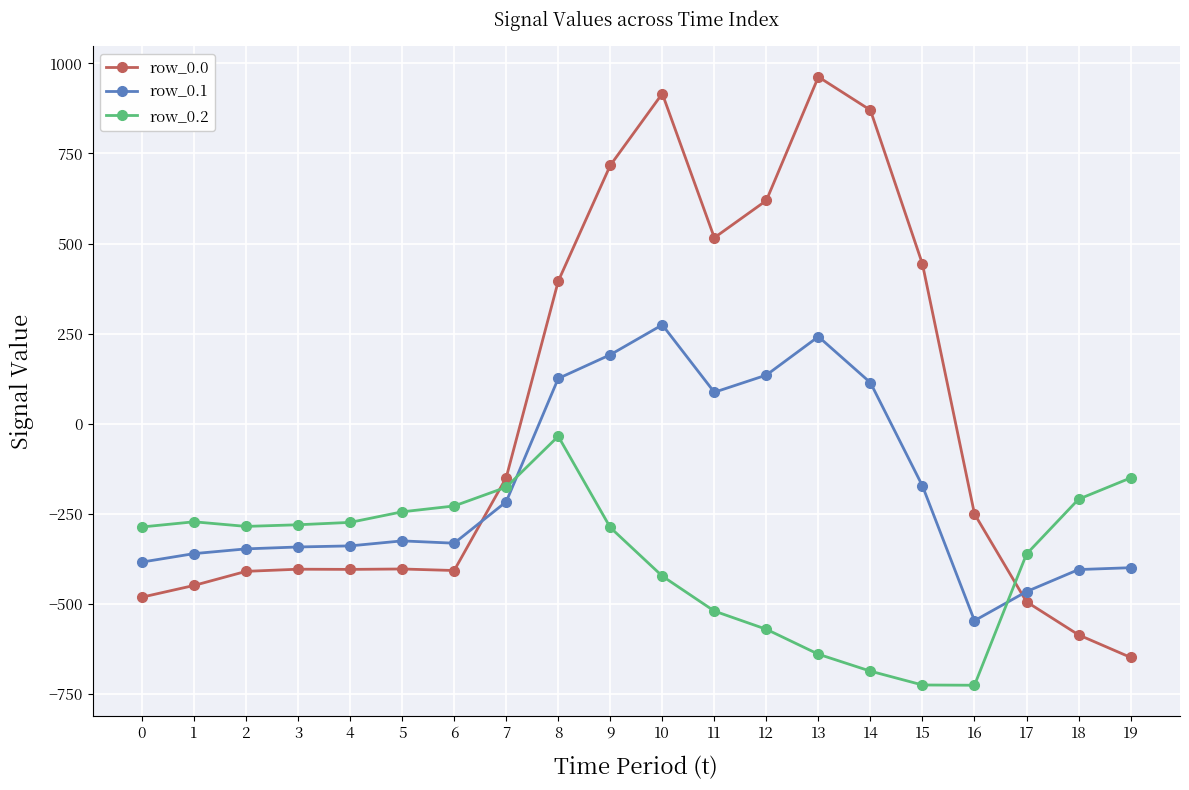

List the series in order of their overall mean, lowest first.

row_0.2, row_0.1, row_0.0